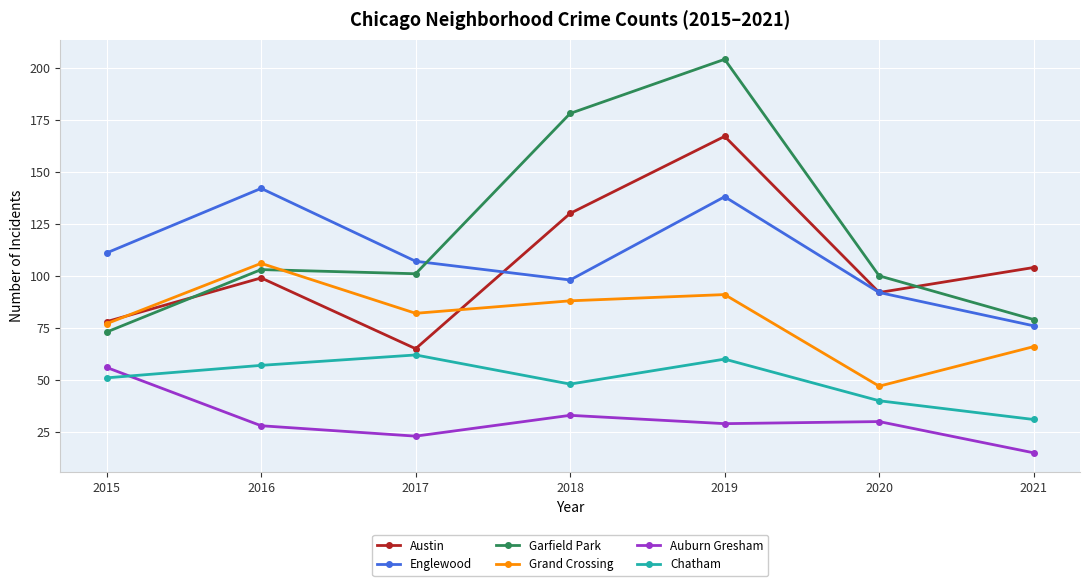

What is the smallest value displayed?

15